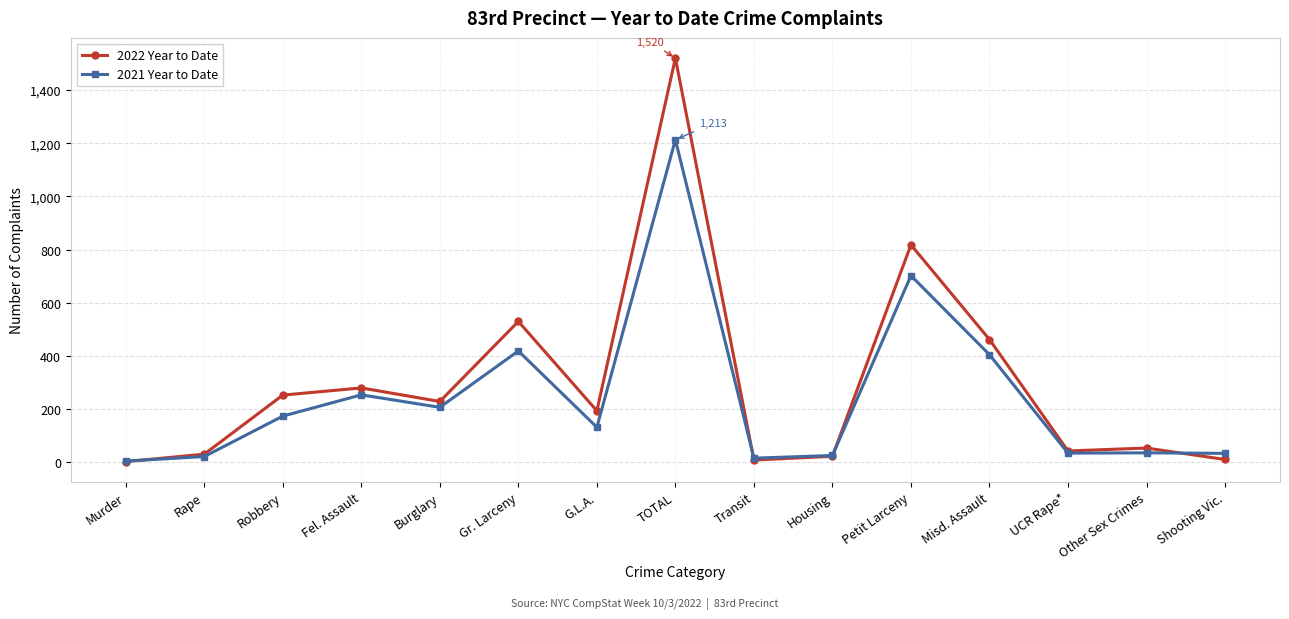

How many data points in 2022 Year to Date are less than 194?

7